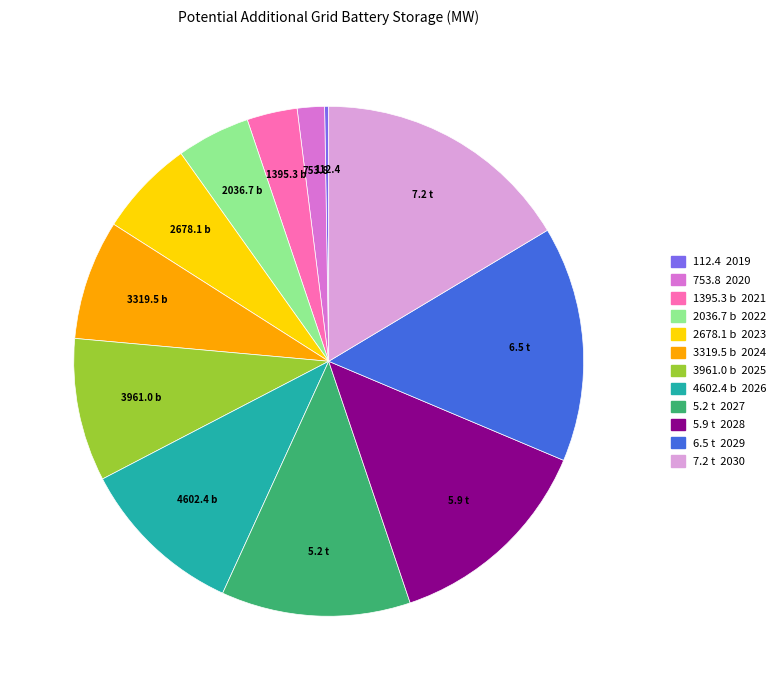

Does any single category account for the majority?

No